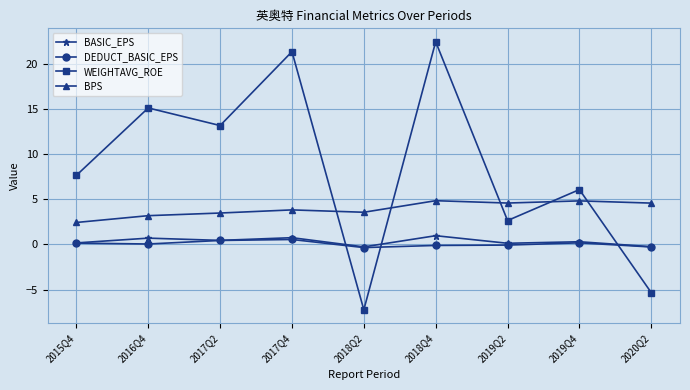

What is the sum of the WEIGHTAVG_ROE values at 2018Q2 and 2015Q4?

0.4